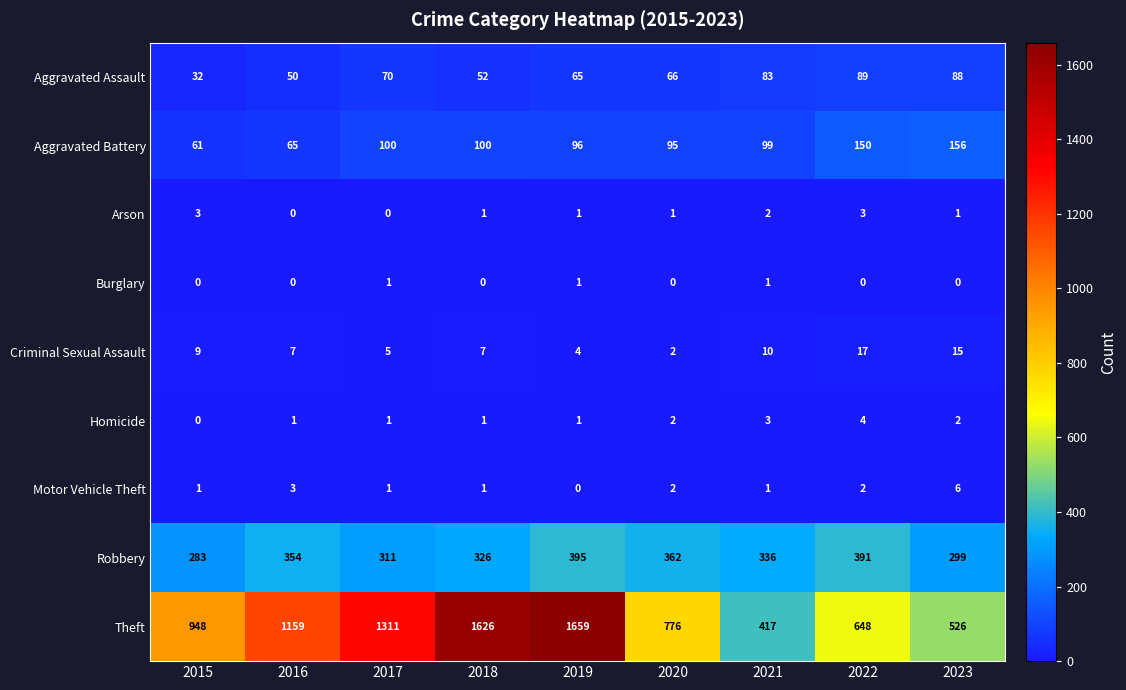

Where is Motor Vehicle Theft nearest to the value 3?

2016